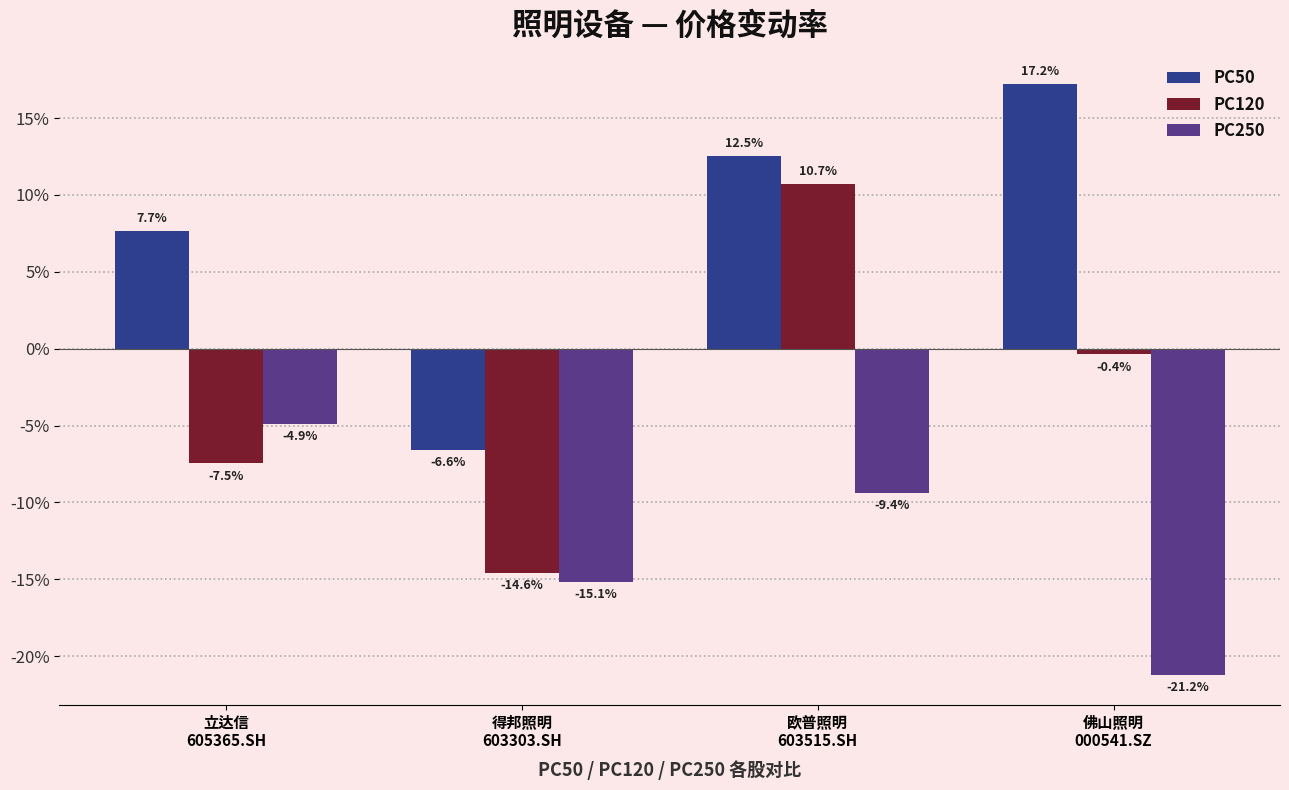

What are all the series names shown in the legend?

PC50, PC120, PC250